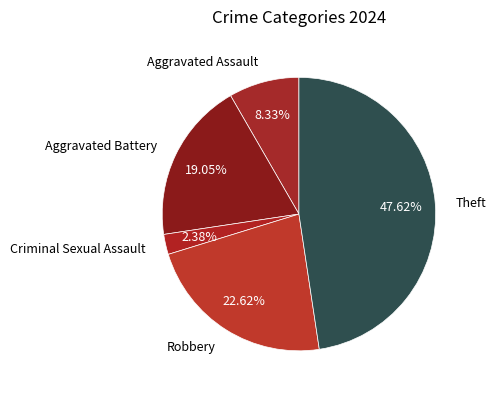

Combined, do Robbery and Criminal Sexual Assault account for over 50%?

No